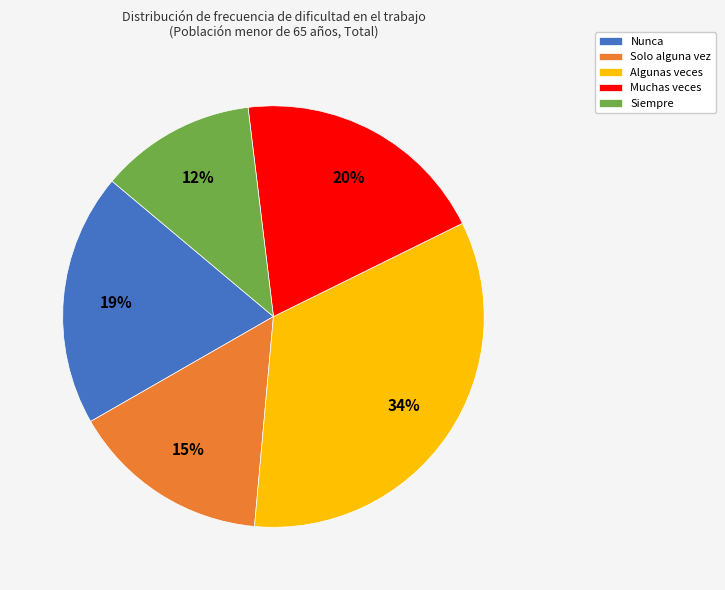

Between Nunca and Solo alguna vez, which is larger?

Nunca